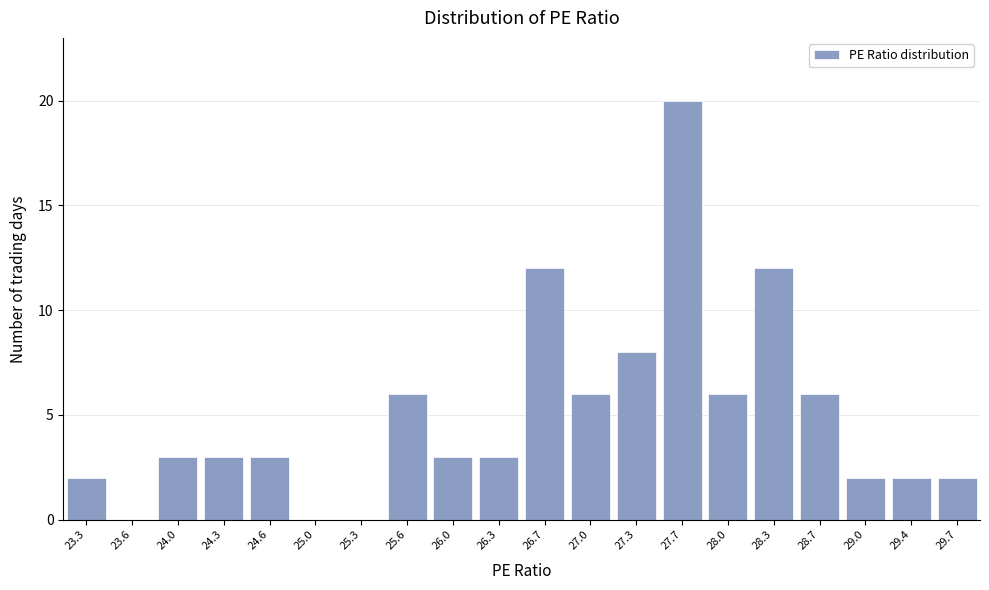

Reading left to right, transcribe all the data shown in this chart.

23.3=2	23.6=0	24.0=3	24.3=3	24.6=3	25.0=0	25.3=0	25.6=6	26.0=3	26.3=3	26.7=12	27.0=6	27.3=8	27.7=20	28.0=6	28.3=12	28.7=6	29.0=2	29.4=2	29.7=2